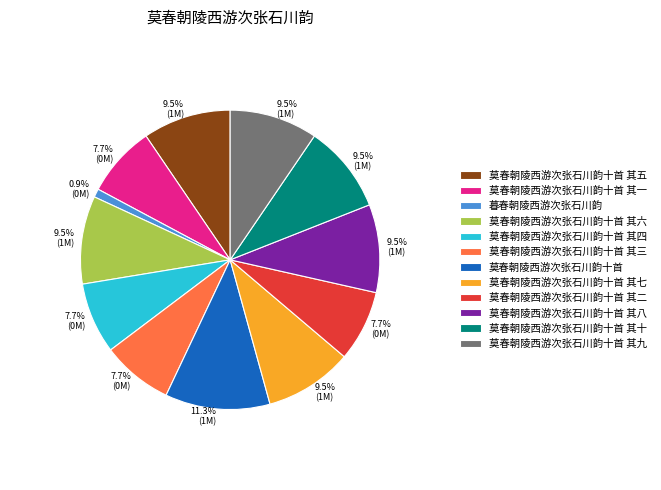

Is there any slice that represents more than half of the pie?

No